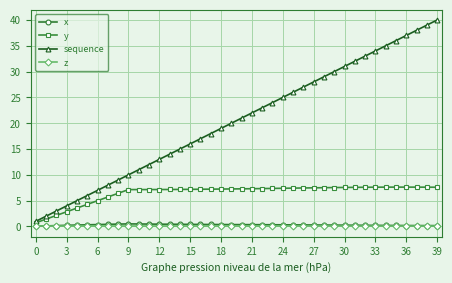

What is the difference between the maximum and minimum values in the y series?

6.9